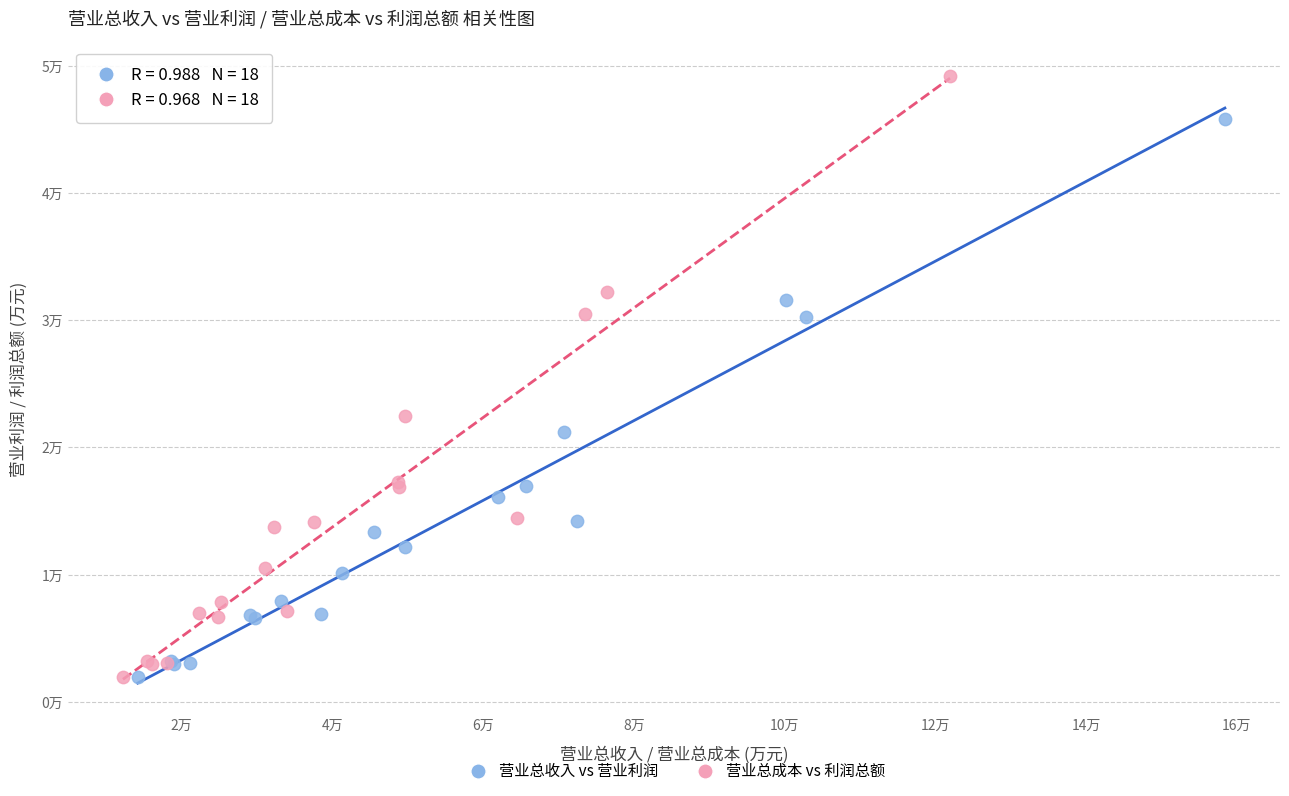

What are all the series names shown in the legend?

营业总收入 vs 营业利润, 营业总成本 vs 利润总额